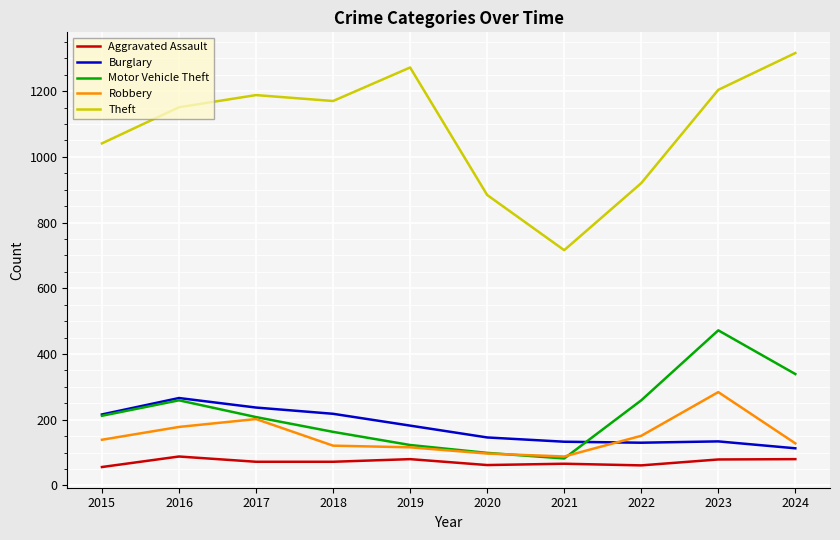

True or false: Motor Vehicle Theft and Burglary intersect in this chart.

True